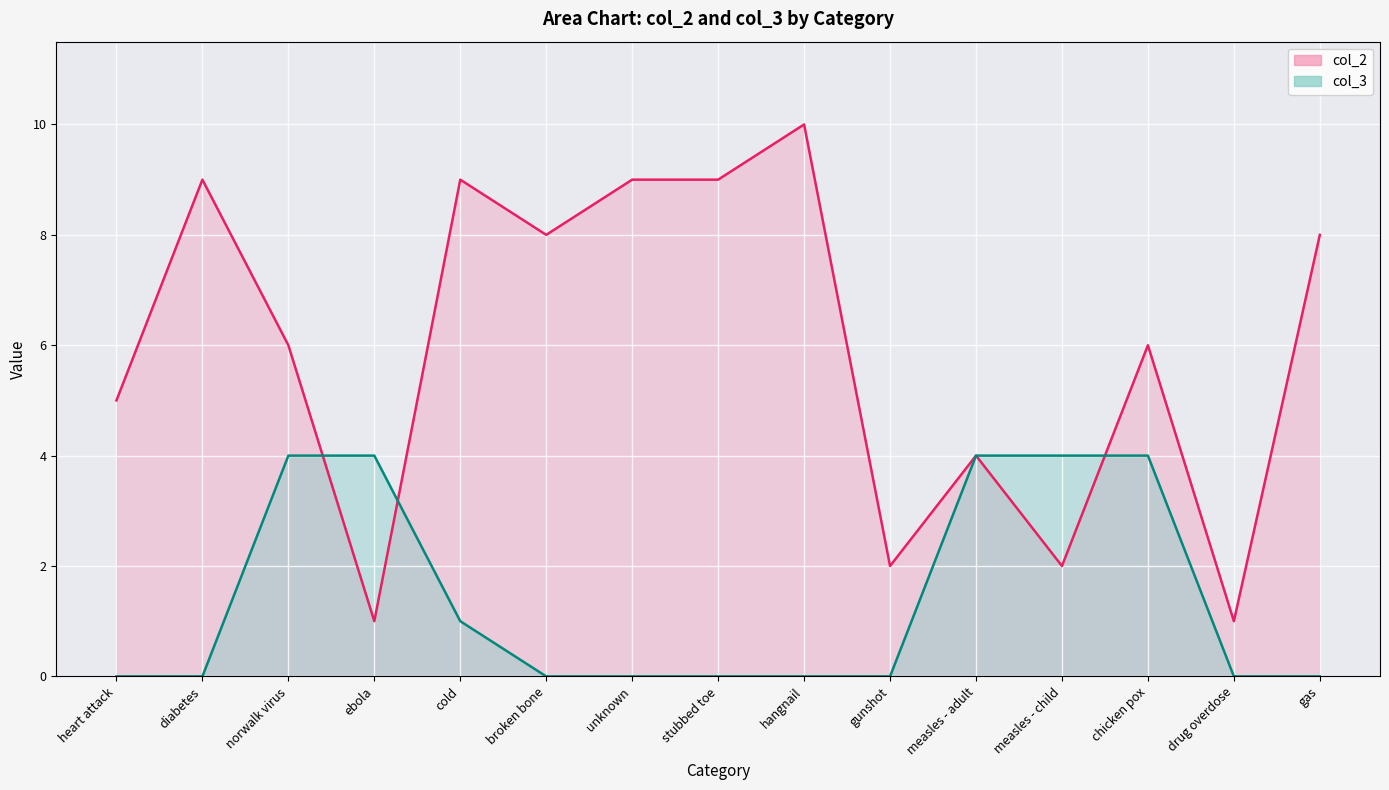

Where do col_3 and col_2 first cross each other?

norwalk virus and ebola